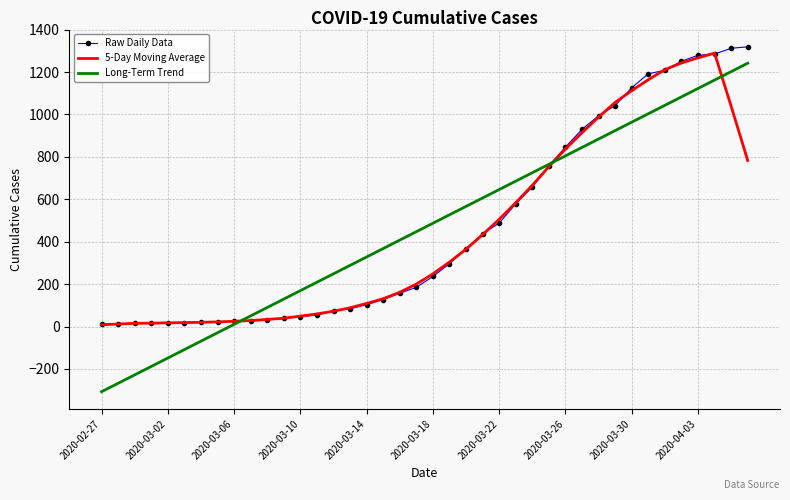

What is the difference between the second highest and minimum values in the Long-Term Trend series?

1509.1